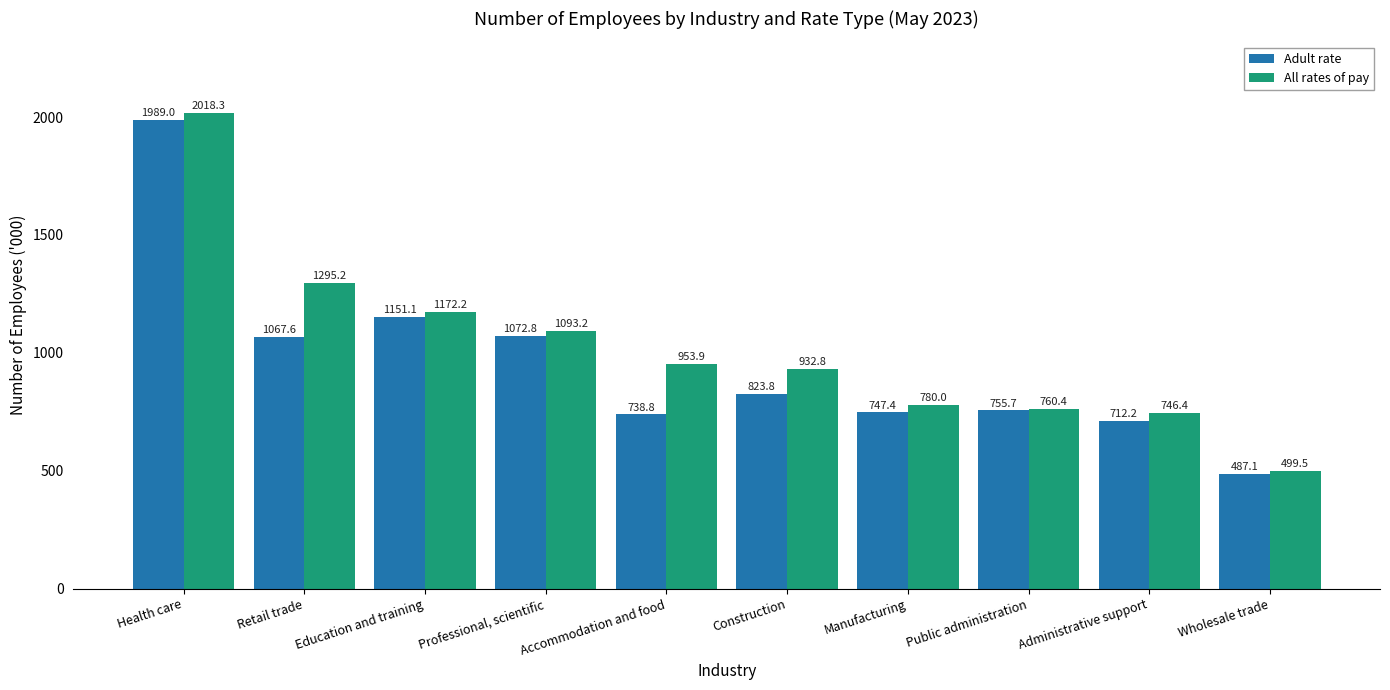

True or false: All rates of pay has a value of 1176.5 at Public administration.

False